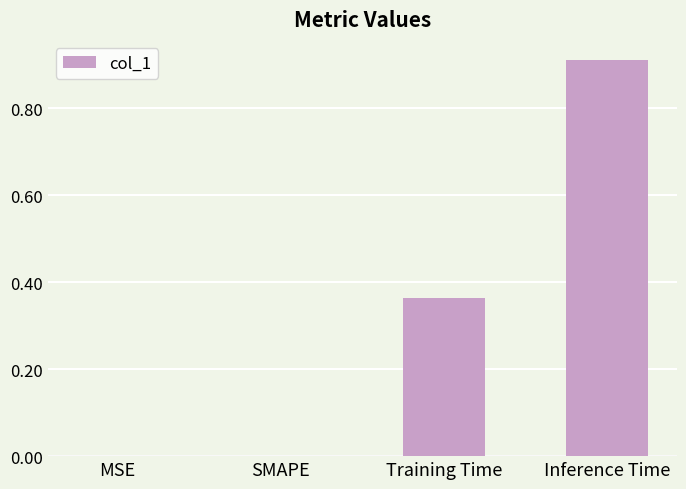

The value at SMAPE is -0.3. True or false?

False